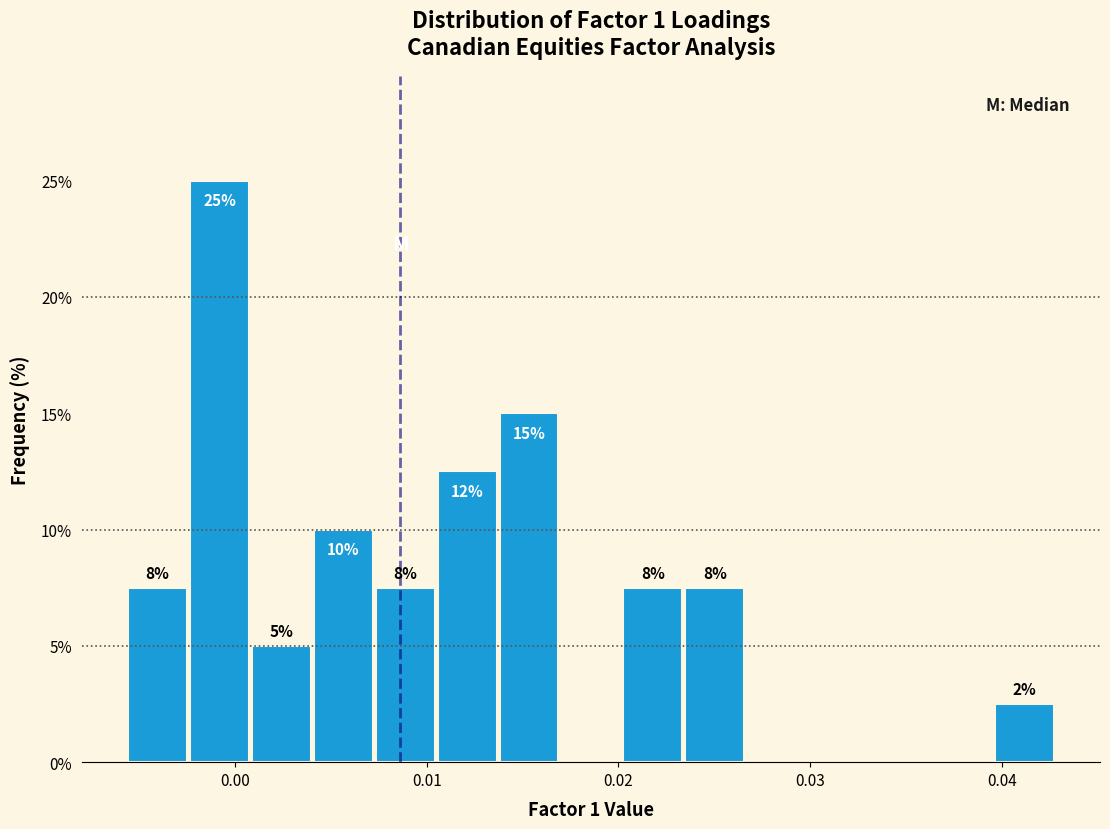

Around what value on the x-axis is the tallest bar? Give the approximate position of its centre, as read against the axis.

-0.001